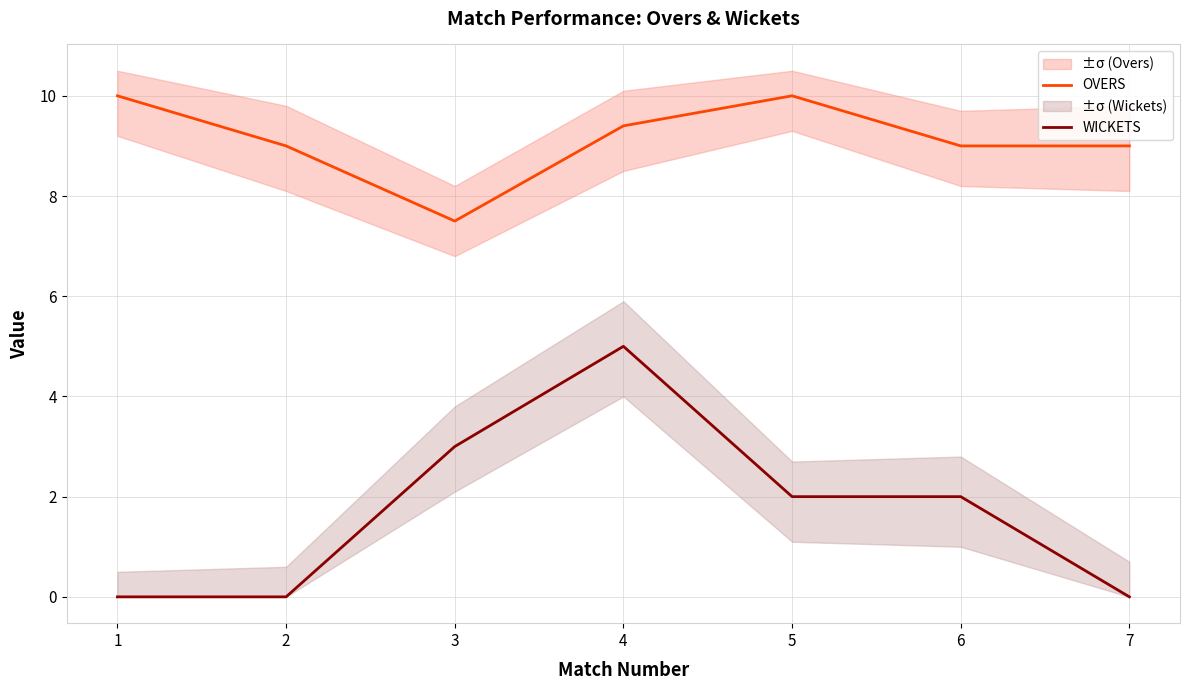

True or false: OVERS and WICKETS intersect in this chart.

False